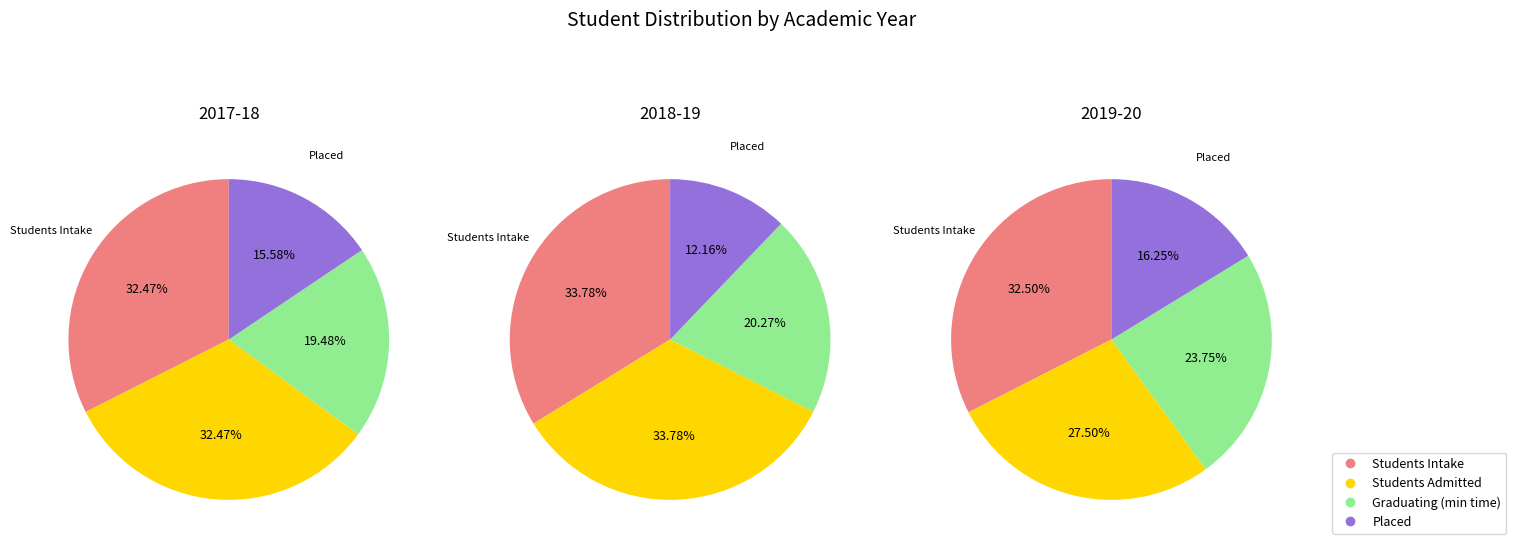

To the nearest percent, what is the average slice percentage?

33%